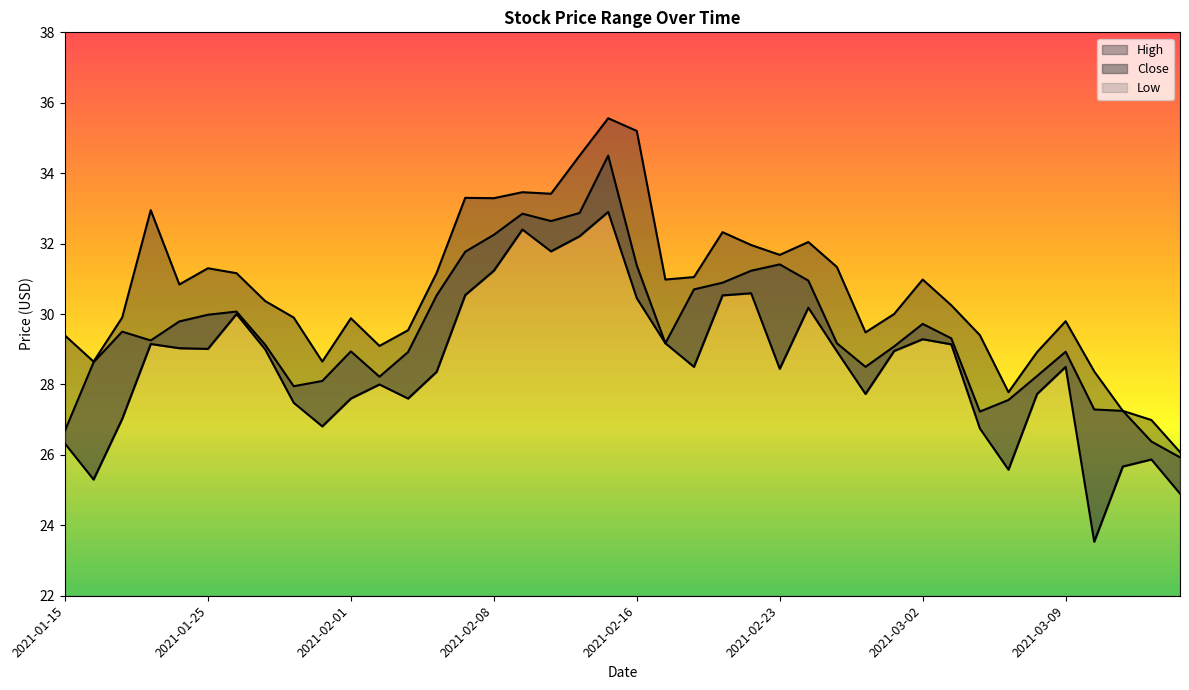

Does the chart display data point markers on the line(s)?

No